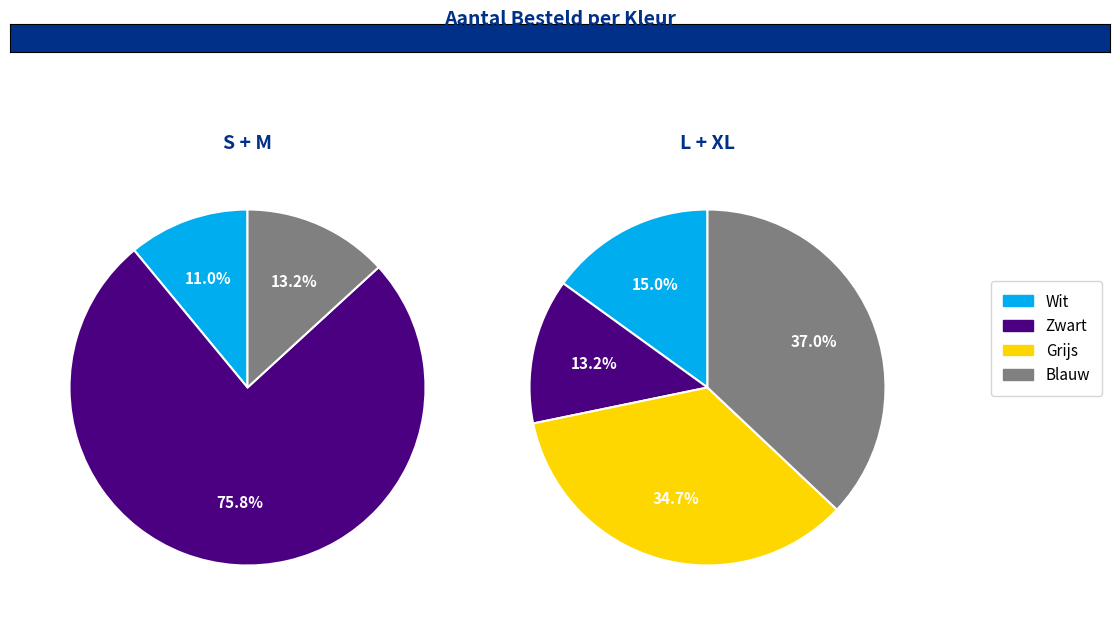

Count the number of slices in the pie.

4